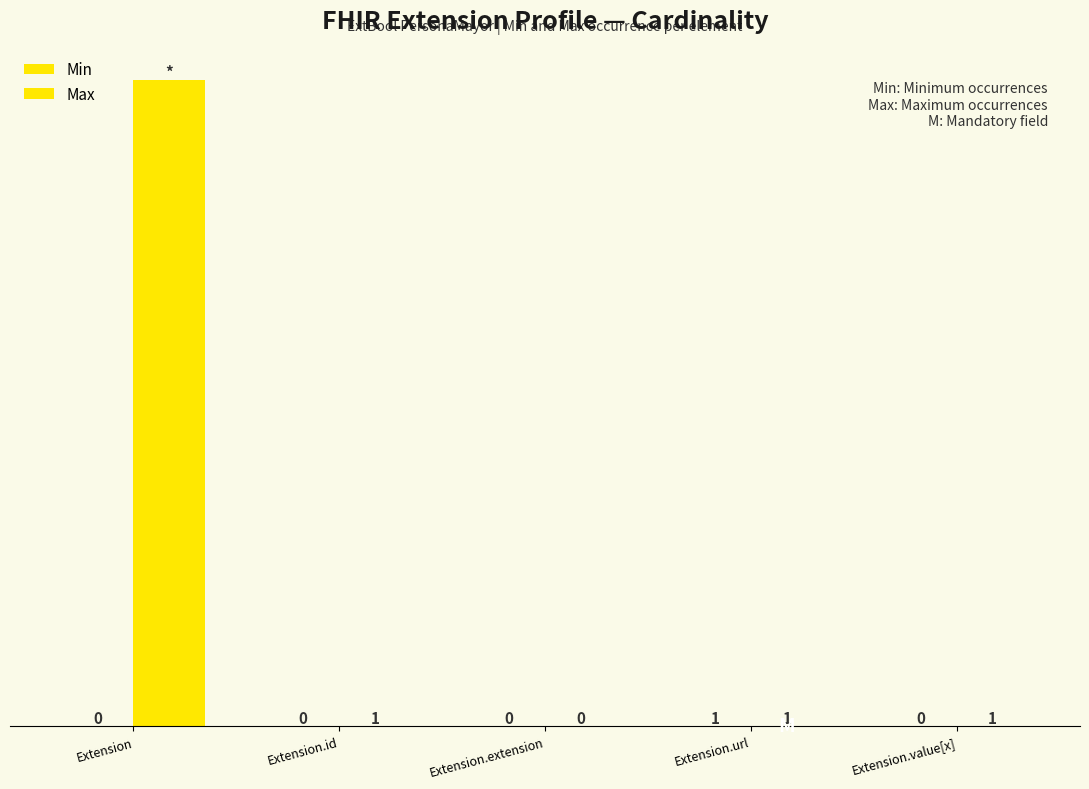

What is the difference between the maximum and second lowest values in the Min series?

1